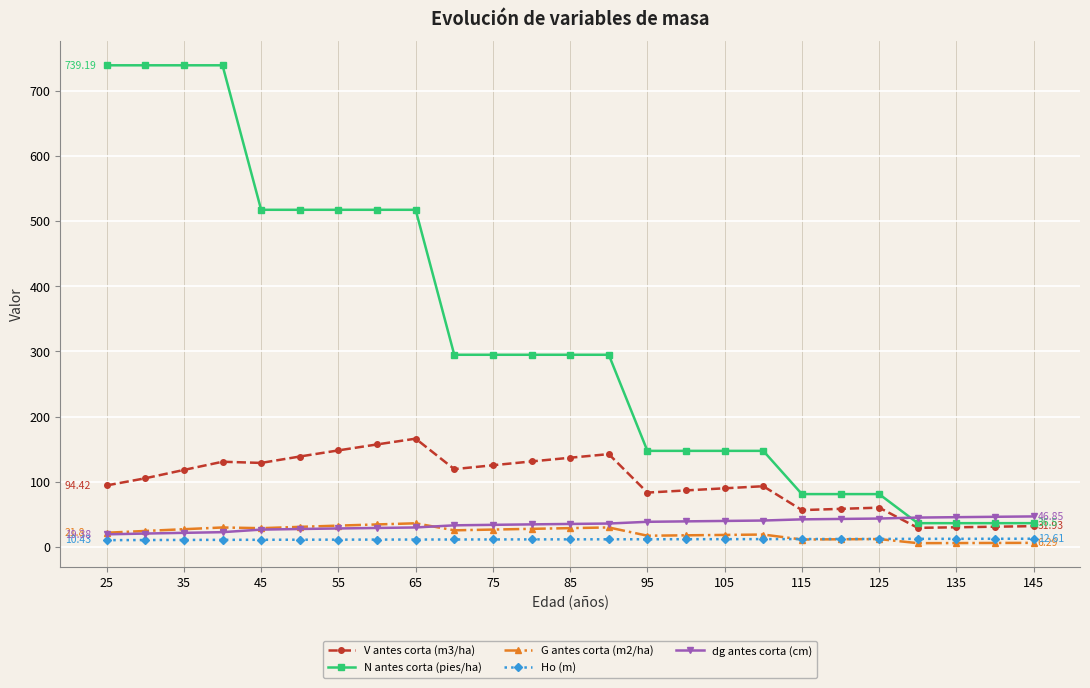

In G antes corta (m2/ha), how many points are lower than both neighbors (excluding endpoints)?

5